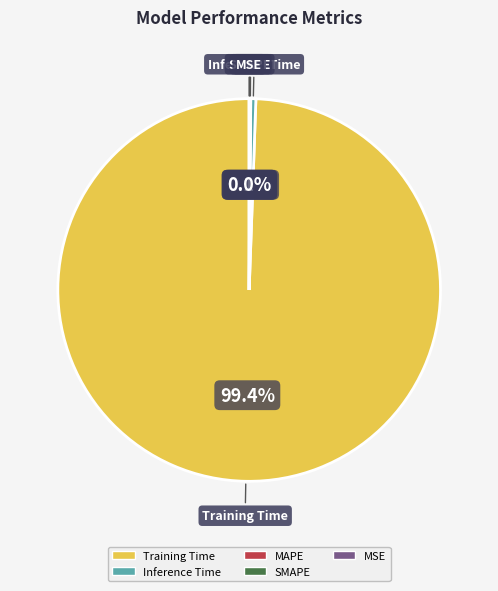

Is it true that Inference Time is 10% of the pie?

False